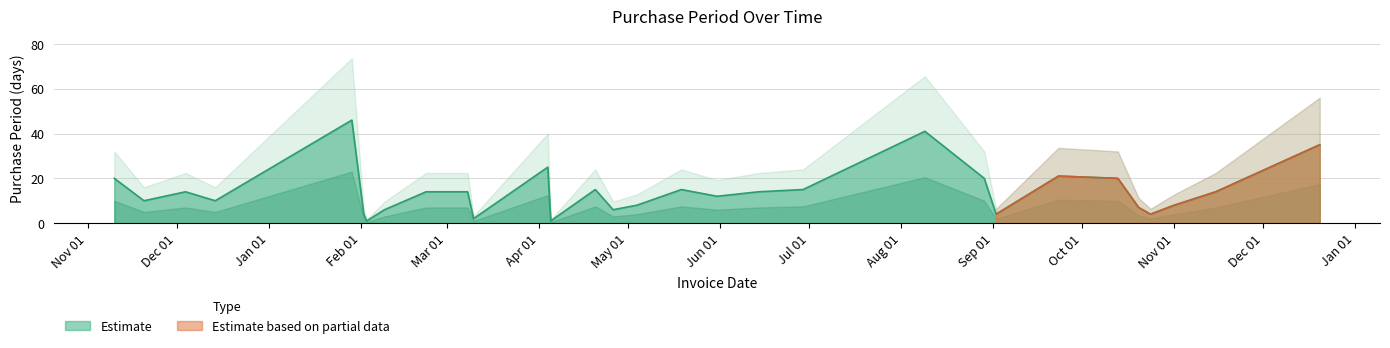

How many interior local peaks (higher than both neighbors) does the data have?

7